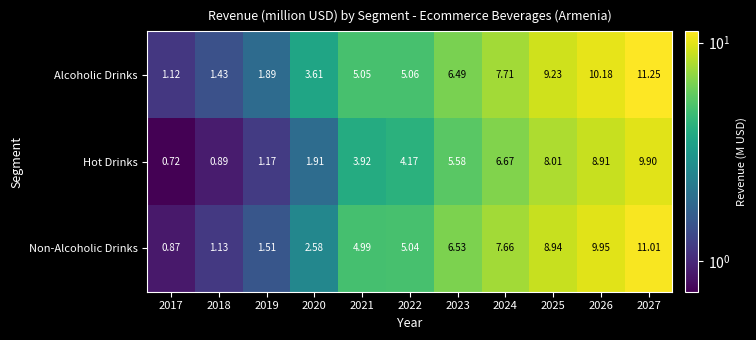

Which series has the largest total across all categories?

Alcoholic Drinks